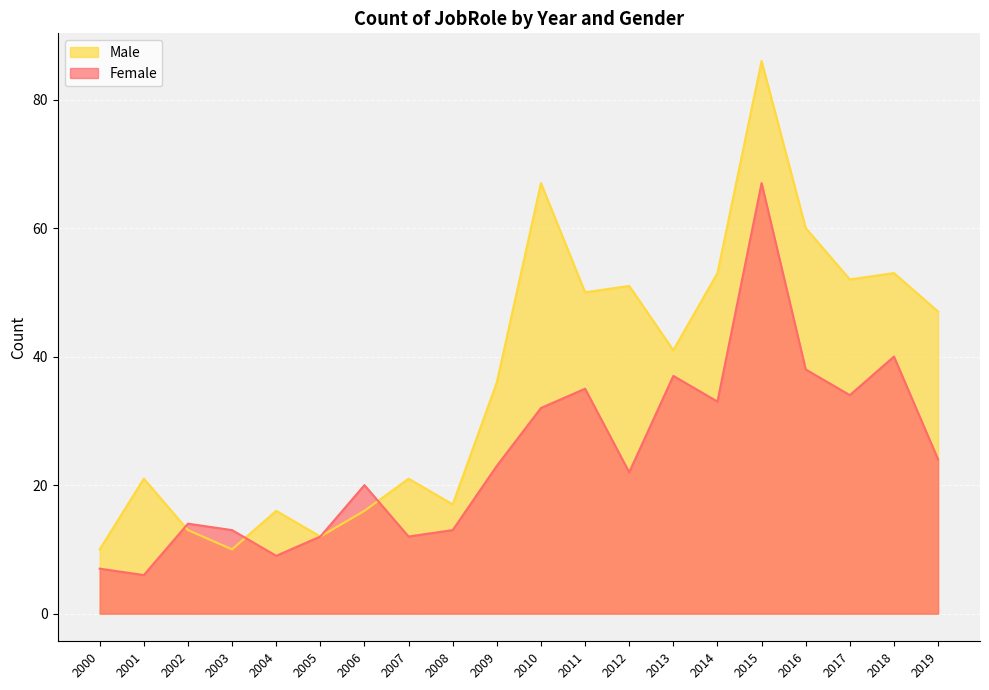

What is the difference between the highest and lowest values at 2016?

22